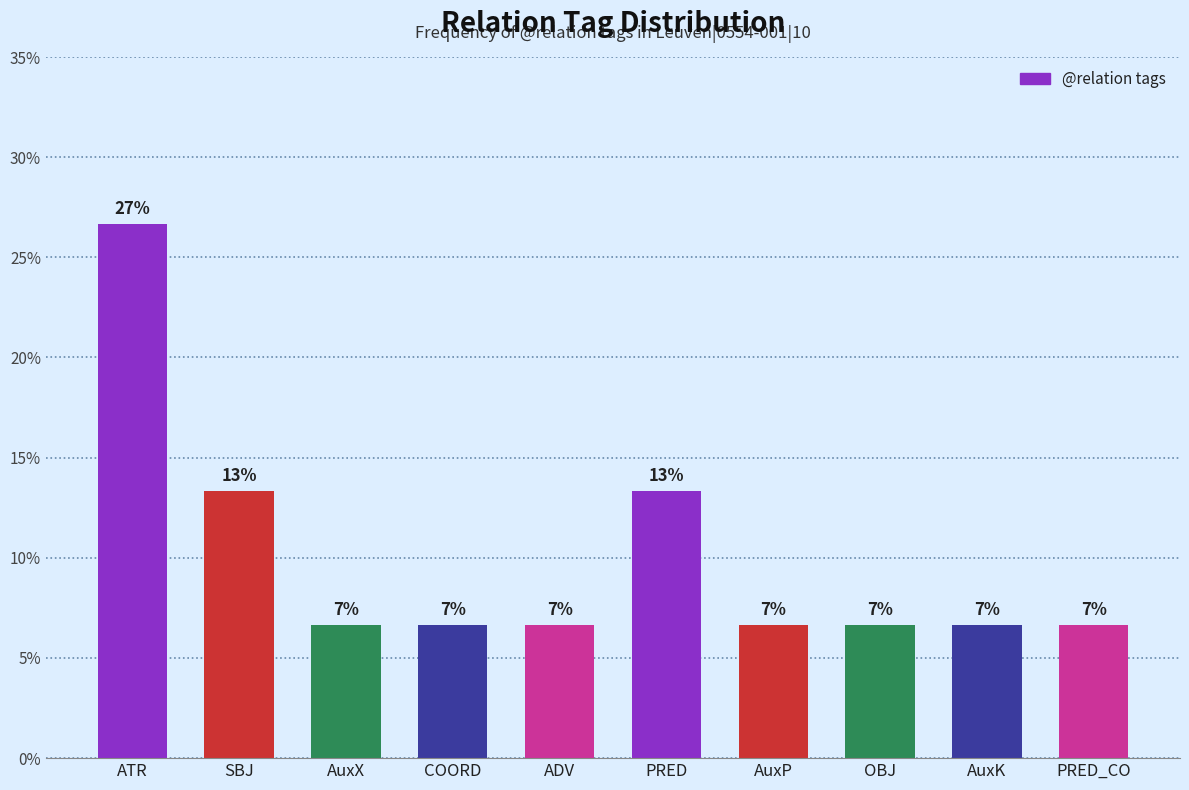

What is the difference between the maximum and minimum values?

20.0